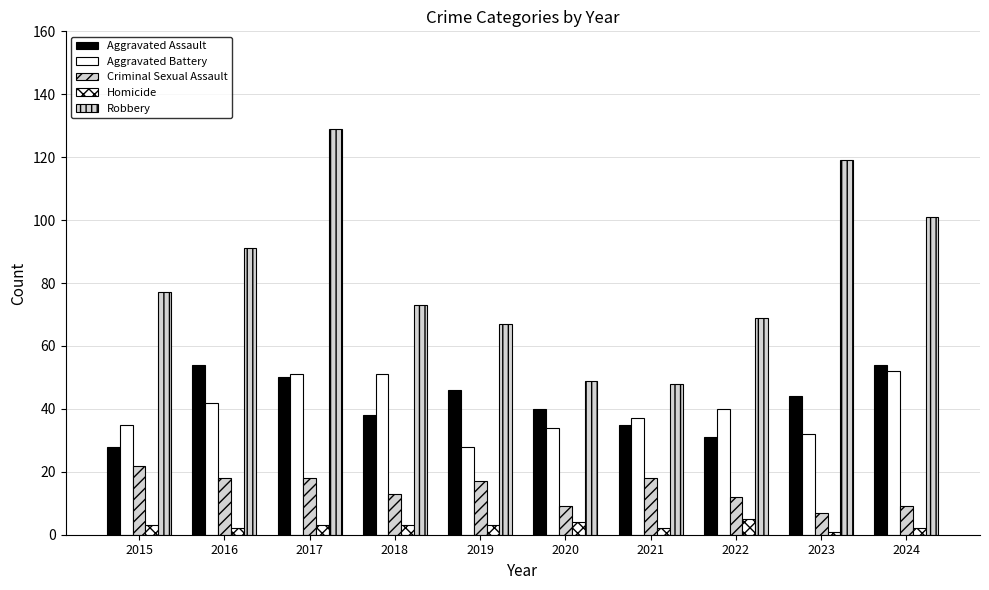

How many data points in Aggravated Assault are less than 44?

5